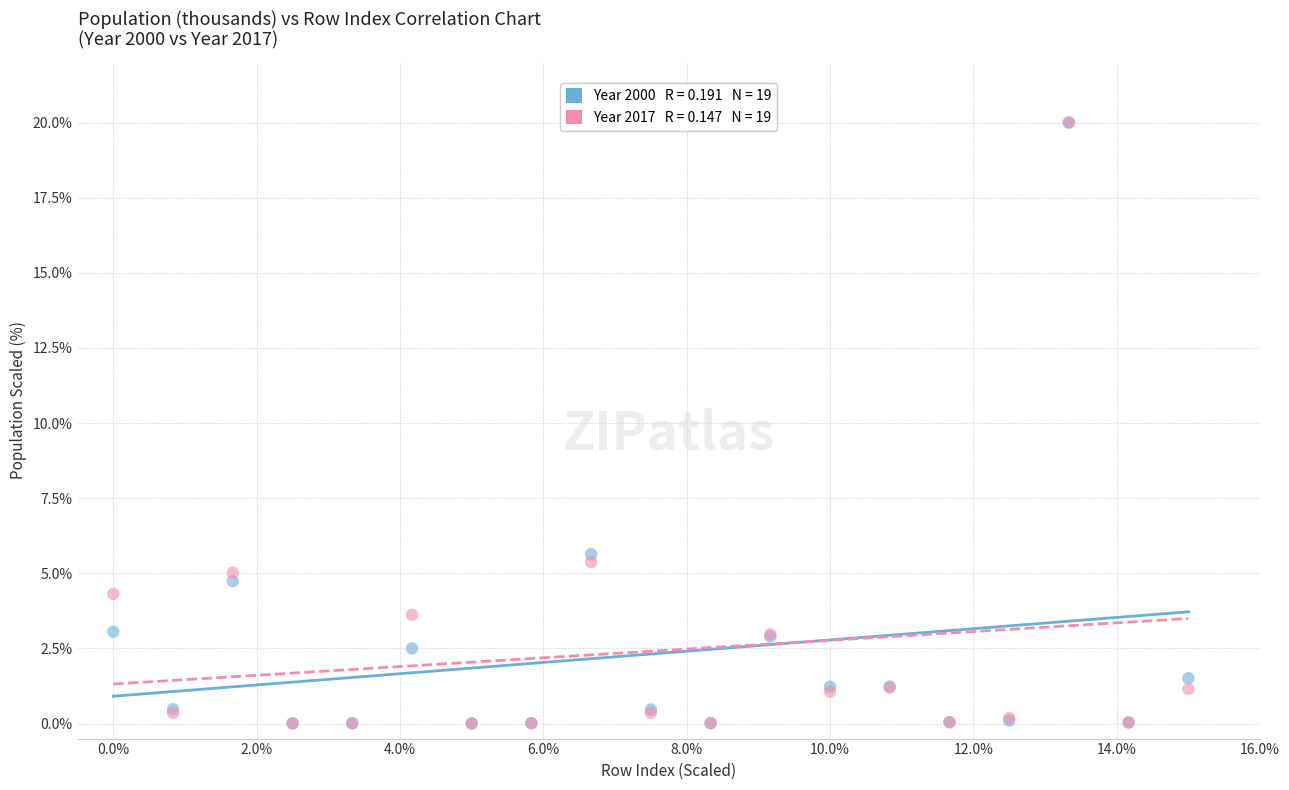

Across all series, what Y value is closest to 10?

5.6